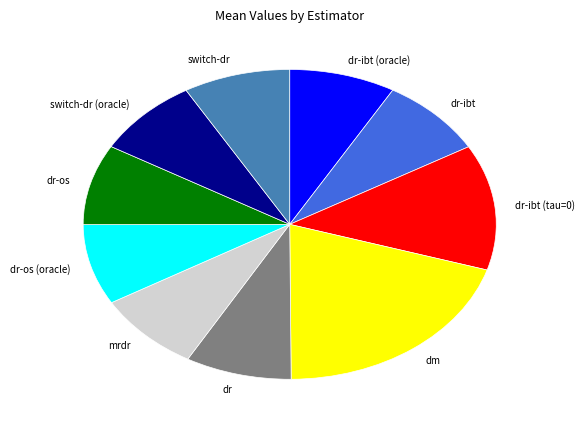

Combined, do dr-ibt (oracle) and dr-ibt account for over 50%?

No